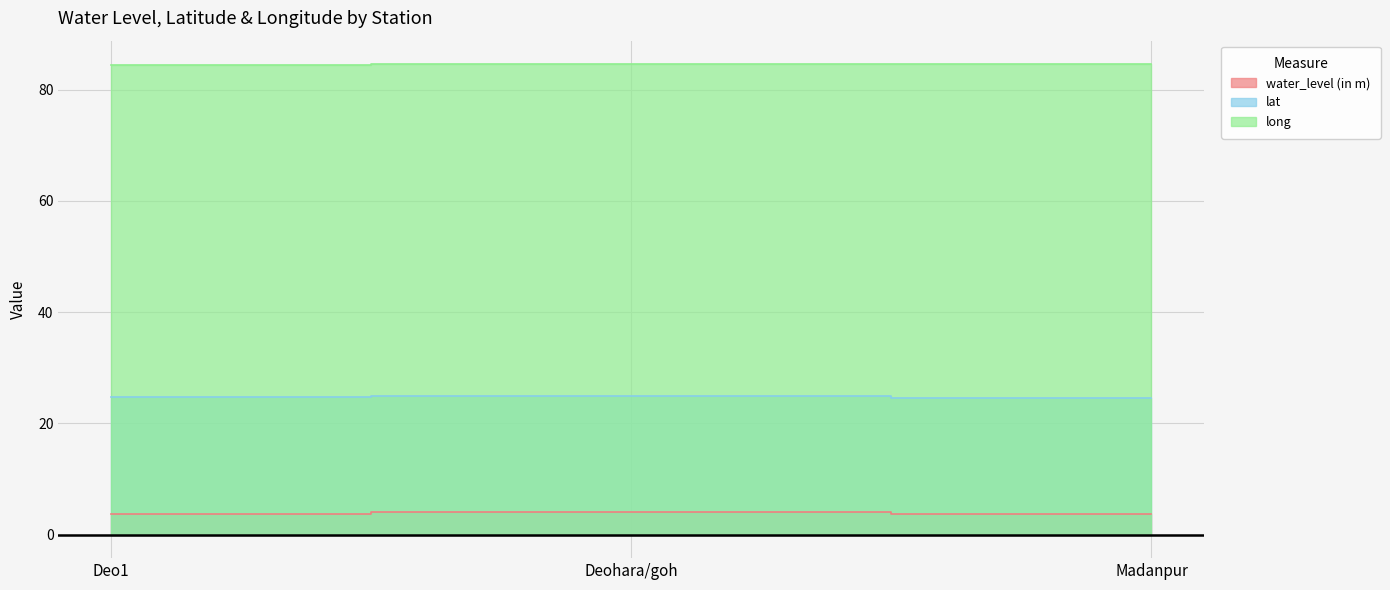

What is the difference between the water_level (in m) values at Madanpur and Deohara/goh?

0.4